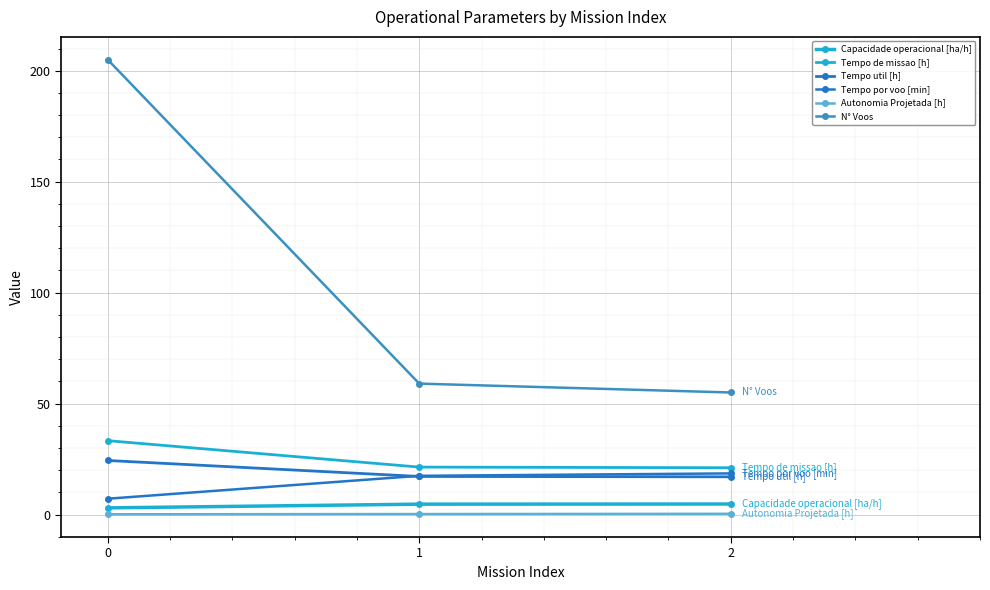

At 1, list the series in order from smallest to largest.

Autonomia Projetada [h], Capacidade operacional [ha/h], Tempo util [h], Tempo por voo [min], Tempo de missao [h], N° Voos